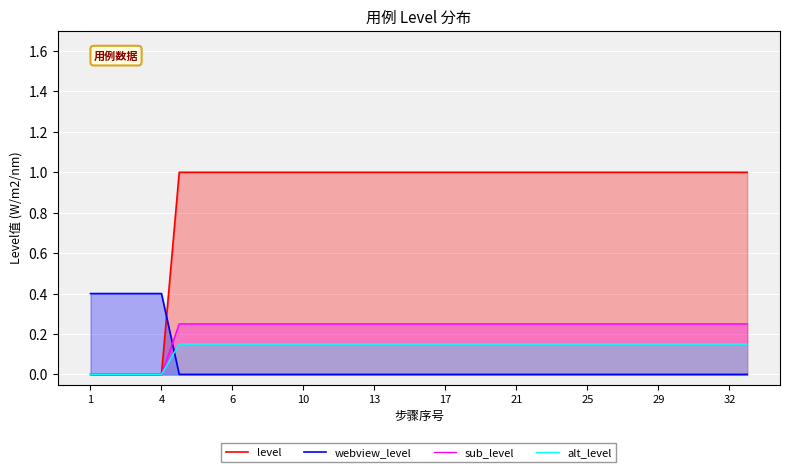

What are all the series names shown in the legend?

level, webview_level, sub_level, alt_level